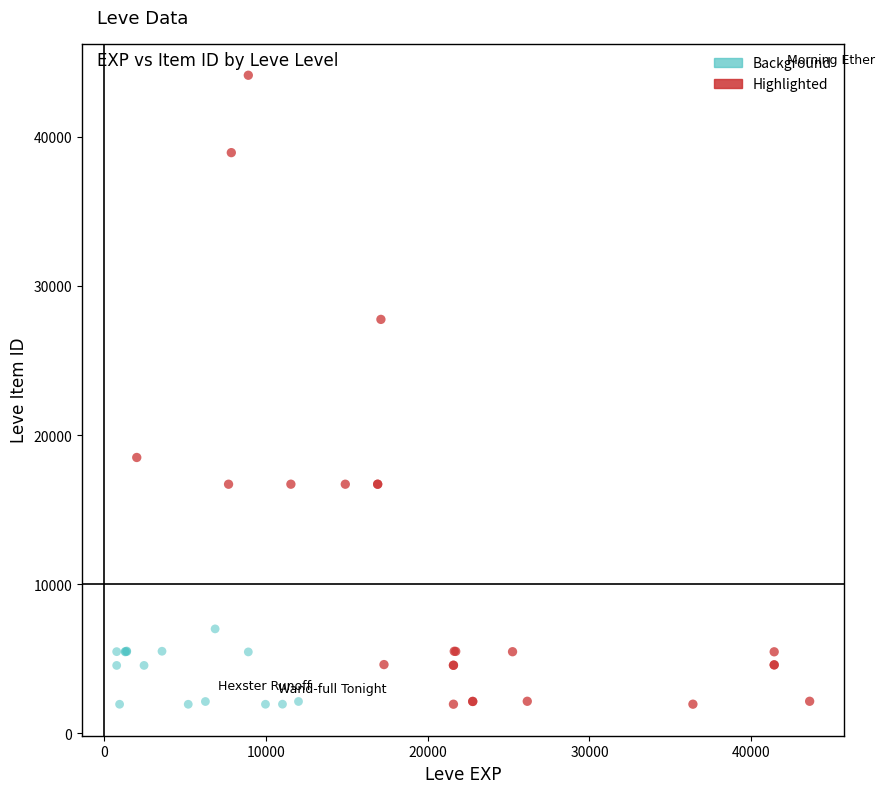

What are all the series names shown in the legend?

Background, Highlighted